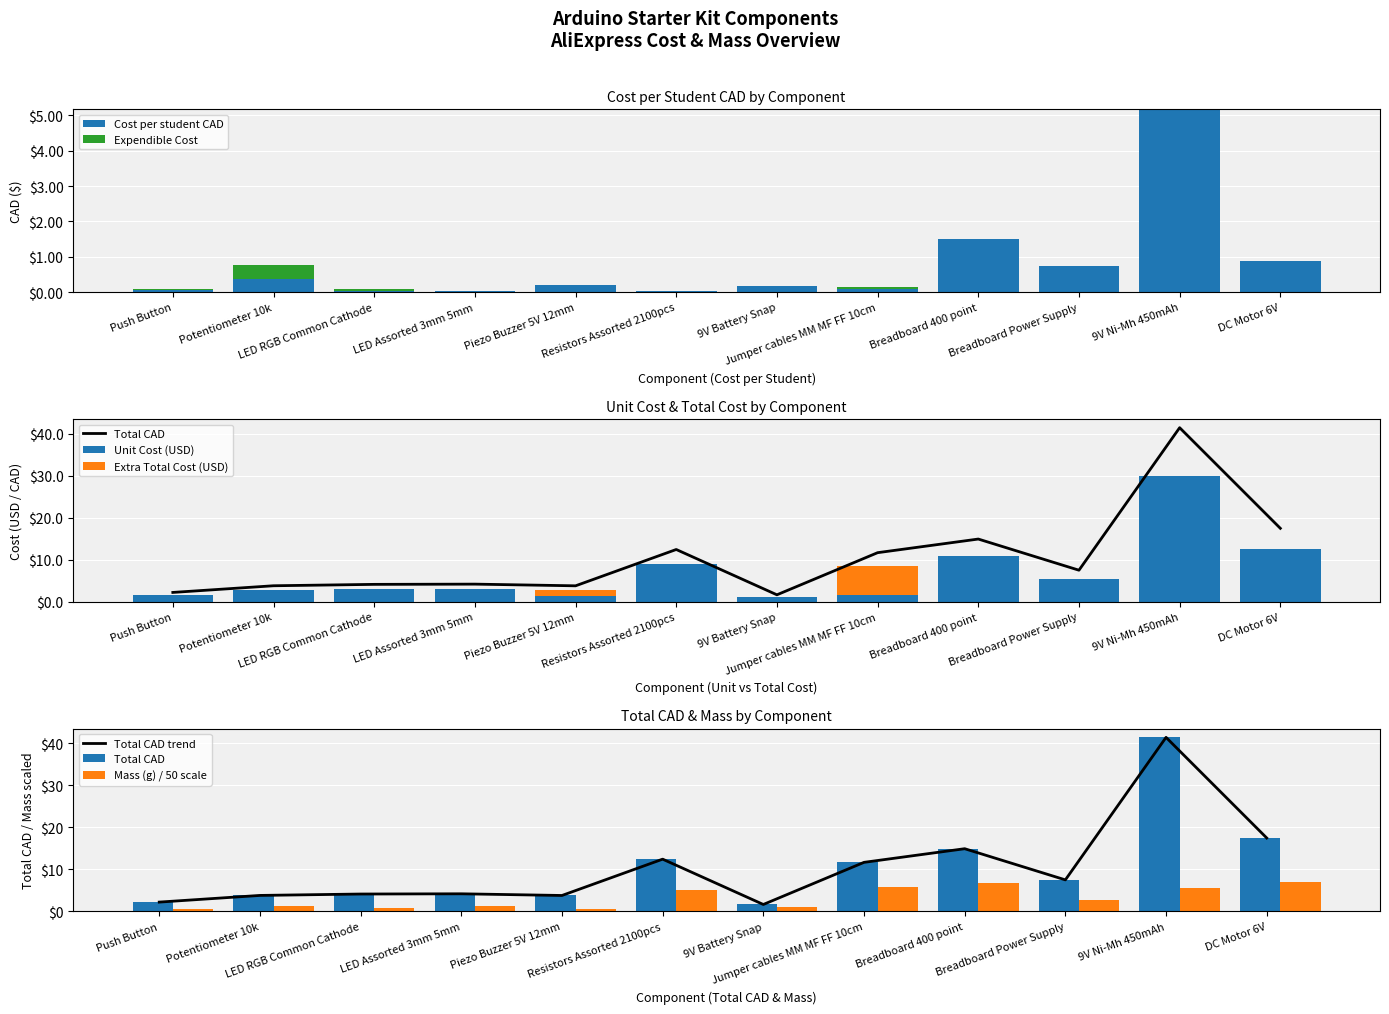

Reading left to right, what are all the values shown in this chart?

Cost per student CAD: Push Button=0.0	Potentiometer 10k=0.4	LED RGB Common Cathode=0.0	LED Assorted 3mm 5mm=0.0	Piezo Buzzer 5V 12mm=0.2	Resistors Assorted 2100pcs=0.0	9V Battery Snap=0.2	Jumper cables MM MF FF 10cm=0.1	Breadboard 400 point=1.5	Breadboard Power Supply=0.7	9V Ni-Mh 450mAh=5.2	DC Motor 6V=0.9
Expendible Cost: Push Button=0.0	Potentiometer 10k=0.4	LED RGB Common Cathode=0.0	LED Assorted 3mm 5mm=0.0	Piezo Buzzer 5V 12mm=0.0	Resistors Assorted 2100pcs=0.0	9V Battery Snap=0.0	Jumper cables MM MF FF 10cm=0.1	Breadboard 400 point=0.0	Breadboard Power Supply=0.0	9V Ni-Mh 450mAh=0.0	DC Motor 6V=0.0
Unit Cost: Push Button=1.6	Potentiometer 10k=2.8	LED RGB Common Cathode=3.0	LED Assorted 3mm 5mm=3.0	Piezo Buzzer 5V 12mm=1.4	Resistors Assorted 2100pcs=9.0	9V Battery Snap=1.2	Jumper cables MM MF FF 10cm=1.7	Breadboard 400 point=10.8	Breadboard Power Supply=5.4	9V Ni-Mh 450mAh=30.0	DC Motor 6V=12.7
Total Cost: Push Button=2.2	Potentiometer 10k=3.8	LED RGB Common Cathode=4.1	LED Assorted 3mm 5mm=4.2	Piezo Buzzer 5V 12mm=3.8	Resistors Assorted 2100pcs=12.4	9V Battery Snap=1.6	Jumper cables MM MF FF 10cm=11.7	Breadboard 400 point=14.9	Breadboard Power Supply=7.5	9V Ni-Mh 450mAh=41.4	DC Motor 6V=17.5
Total CAD: Push Button=2.2	Potentiometer 10k=3.8	LED RGB Common Cathode=4.1	LED Assorted 3mm 5mm=4.2	Piezo Buzzer 5V 12mm=3.8	Resistors Assorted 2100pcs=12.4	9V Battery Snap=1.6	Jumper cables MM MF FF 10cm=11.7	Breadboard 400 point=14.9	Breadboard Power Supply=7.5	9V Ni-Mh 450mAh=41.4	DC Motor 6V=17.5
Mass (g): Push Button=0.5	Potentiometer 10k=1.3	LED RGB Common Cathode=0.8	LED Assorted 3mm 5mm=1.3	Piezo Buzzer 5V 12mm=0.7	Resistors Assorted 2100pcs=5.1	9V Battery Snap=1.0	Jumper cables MM MF FF 10cm=5.9	Breadboard 400 point=6.7	Breadboard Power Supply=2.7	9V Ni-Mh 450mAh=5.6	DC Motor 6V=7.0